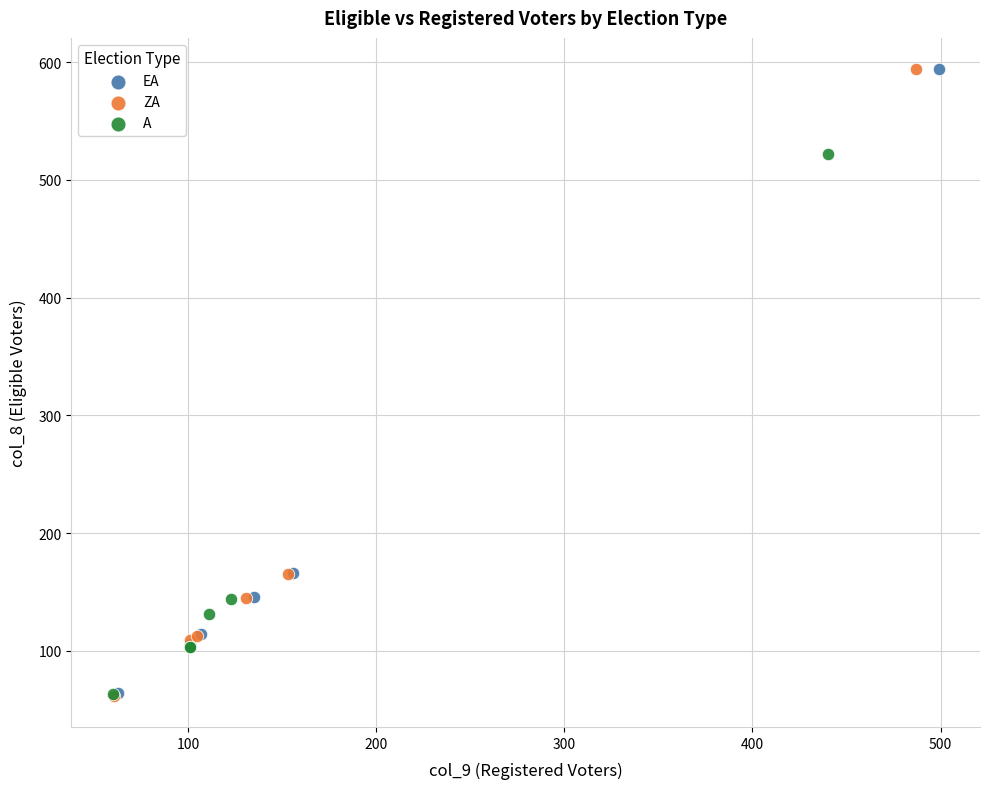

Which series has the largest Y range (max minus min)?

ZA